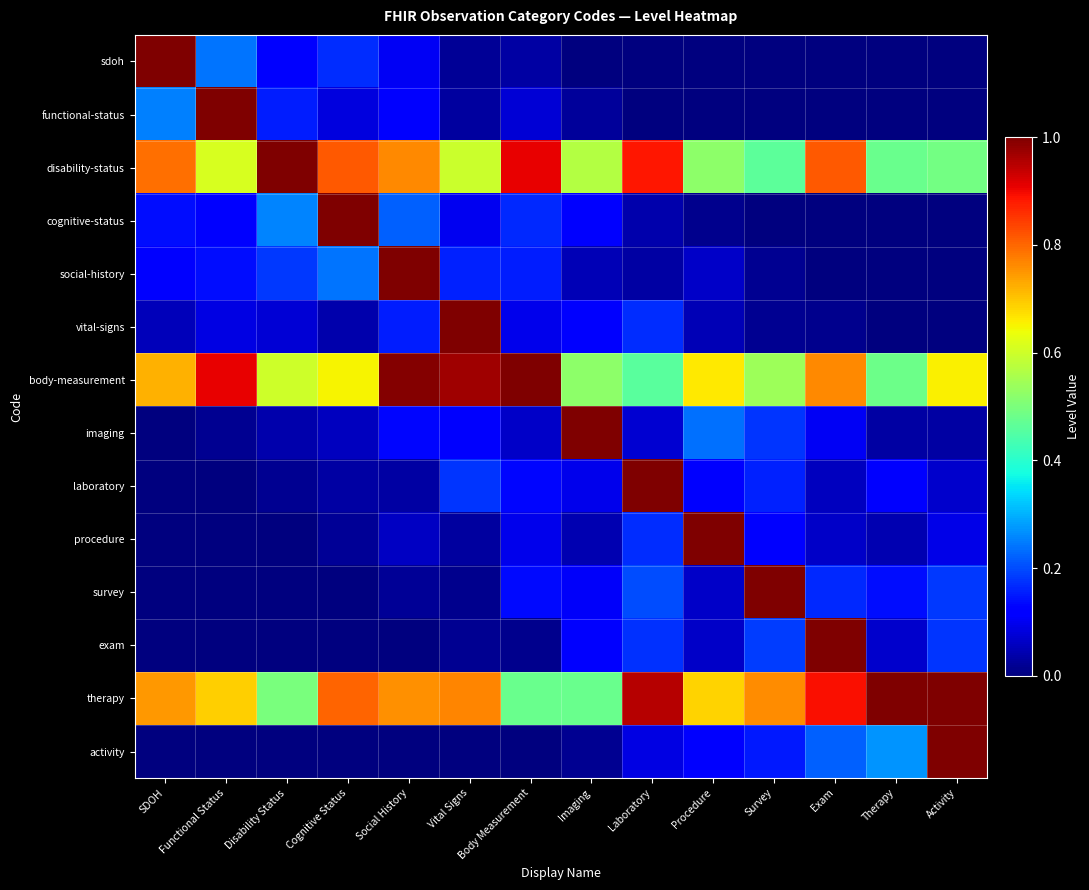

Reading left to right, transcribe all the data shown in this chart.

sdoh: SDOH=1.0	Functional Status=0.2	Disability Status=0.1	Cognitive Status=0.2	Social History=0.1	Vital Signs=0.0	Body Measurement=0.0	Imaging=0.0	Laboratory=0.0	Procedure=0.0	Survey=0.0	Exam=0.0	Therapy=0.0	Activity=0.0
functional-status: SDOH=0.3	Functional Status=1.0	Disability Status=0.2	Cognitive Status=0.1	Social History=0.1	Vital Signs=0.0	Body Measurement=0.1	Imaging=0.0	Laboratory=0.0	Procedure=0.0	Survey=0.0	Exam=0.0	Therapy=0.0	Activity=0.0
disability-status: SDOH=0.8	Functional Status=0.6	Disability Status=1.0	Cognitive Status=0.8	Social History=0.8	Vital Signs=0.6	Body Measurement=0.9	Imaging=0.6	Laboratory=0.9	Procedure=0.5	Survey=0.5	Exam=0.8	Therapy=0.5	Activity=0.5
cognitive-status: SDOH=0.1	Functional Status=0.1	Disability Status=0.3	Cognitive Status=1.0	Social History=0.2	Vital Signs=0.1	Body Measurement=0.2	Imaging=0.1	Laboratory=0.0	Procedure=0.0	Survey=0.0	Exam=0.0	Therapy=0.0	Activity=0.0
social-history: SDOH=0.1	Functional Status=0.1	Disability Status=0.2	Cognitive Status=0.2	Social History=1.0	Vital Signs=0.2	Body Measurement=0.2	Imaging=0.1	Laboratory=0.0	Procedure=0.1	Survey=0.0	Exam=0.0	Therapy=0.0	Activity=0.0
vital-signs: SDOH=0.1	Functional Status=0.1	Disability Status=0.1	Cognitive Status=0.0	Social History=0.2	Vital Signs=1.0	Body Measurement=0.1	Imaging=0.1	Laboratory=0.2	Procedure=0.0	Survey=0.0	Exam=0.0	Therapy=0.0	Activity=0.0
body-measurement: SDOH=0.7	Functional Status=0.9	Disability Status=0.6	Cognitive Status=0.6	Social History=1.0	Vital Signs=1.0	Body Measurement=1.0	Imaging=0.5	Laboratory=0.5	Procedure=0.7	Survey=0.5	Exam=0.8	Therapy=0.5	Activity=0.7
imaging: SDOH=0.0	Functional Status=0.0	Disability Status=0.0	Cognitive Status=0.1	Social History=0.1	Vital Signs=0.1	Body Measurement=0.1	Imaging=1.0	Laboratory=0.1	Procedure=0.2	Survey=0.2	Exam=0.1	Therapy=0.0	Activity=0.0
laboratory: SDOH=0.0	Functional Status=0.0	Disability Status=0.0	Cognitive Status=0.0	Social History=0.0	Vital Signs=0.2	Body Measurement=0.1	Imaging=0.1	Laboratory=1.0	Procedure=0.1	Survey=0.2	Exam=0.1	Therapy=0.1	Activity=0.1
procedure: SDOH=0.0	Functional Status=0.0	Disability Status=0.0	Cognitive Status=0.0	Social History=0.1	Vital Signs=0.0	Body Measurement=0.1	Imaging=0.0	Laboratory=0.2	Procedure=1.0	Survey=0.1	Exam=0.1	Therapy=0.0	Activity=0.1
survey: SDOH=0.0	Functional Status=0.0	Disability Status=0.0	Cognitive Status=0.0	Social History=0.0	Vital Signs=0.0	Body Measurement=0.1	Imaging=0.1	Laboratory=0.2	Procedure=0.1	Survey=1.0	Exam=0.2	Therapy=0.1	Activity=0.2
exam: SDOH=0.0	Functional Status=0.0	Disability Status=0.0	Cognitive Status=0.0	Social History=0.0	Vital Signs=0.0	Body Measurement=0.0	Imaging=0.1	Laboratory=0.2	Procedure=0.1	Survey=0.2	Exam=1.0	Therapy=0.1	Activity=0.2
therapy: SDOH=0.7	Functional Status=0.7	Disability Status=0.5	Cognitive Status=0.8	Social History=0.8	Vital Signs=0.8	Body Measurement=0.5	Imaging=0.5	Laboratory=1.0	Procedure=0.7	Survey=0.8	Exam=0.9	Therapy=1.0	Activity=1.0
activity: SDOH=0.0	Functional Status=0.0	Disability Status=0.0	Cognitive Status=0.0	Social History=0.0	Vital Signs=0.0	Body Measurement=0.0	Imaging=0.0	Laboratory=0.1	Procedure=0.1	Survey=0.2	Exam=0.2	Therapy=0.3	Activity=1.0